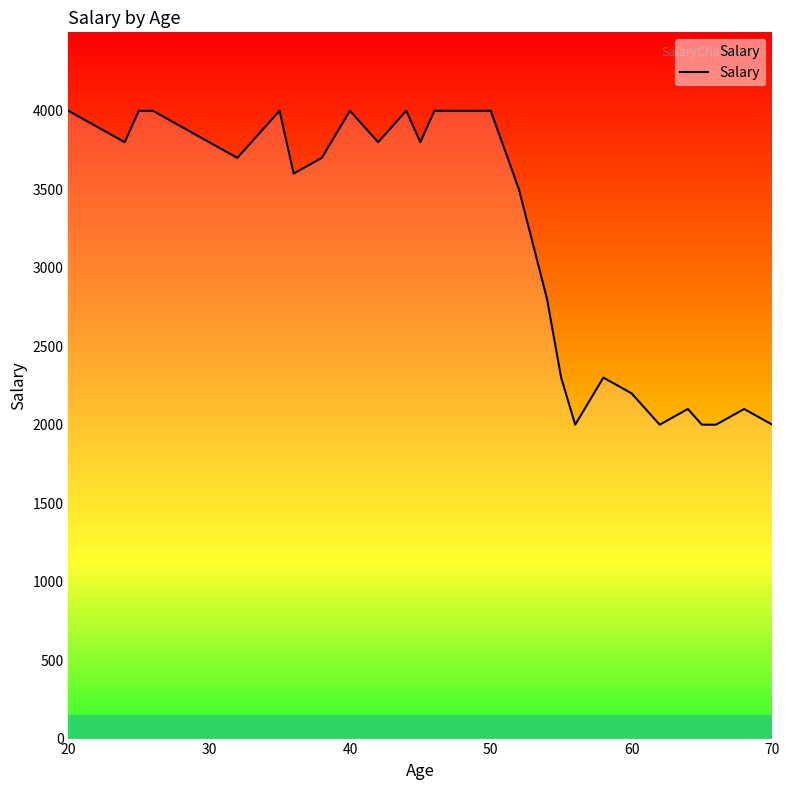

What is the minimum value shown in the chart?

2000